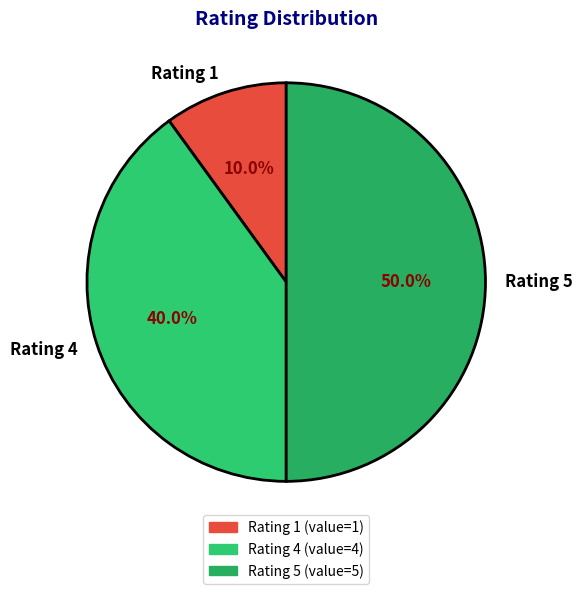

Rank the categories by value from lowest to highest.

Rating 1, Rating 4, Rating 5